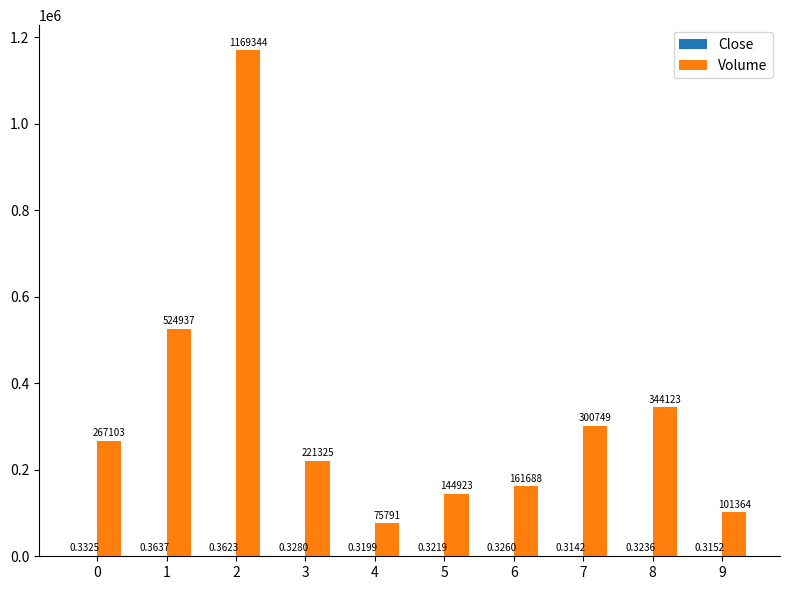

Which series has the largest total across all categories?

Volume